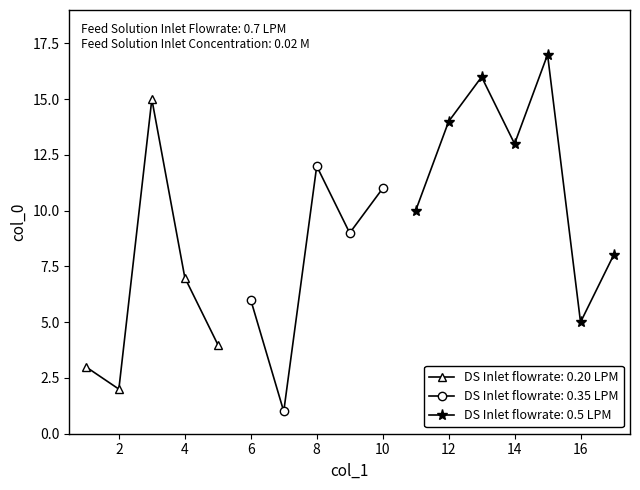

Which has a higher value, 5 or 4?

4